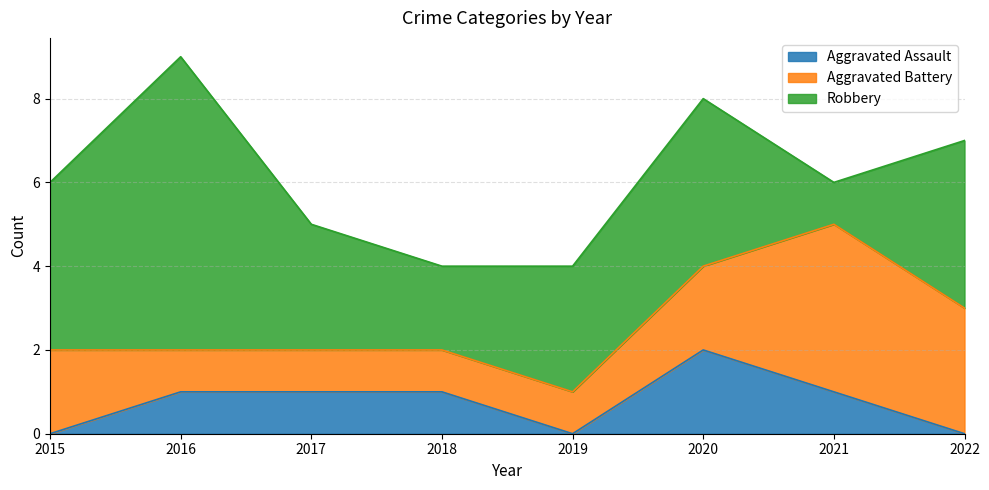

What is the maximum value shown in the chart?

7